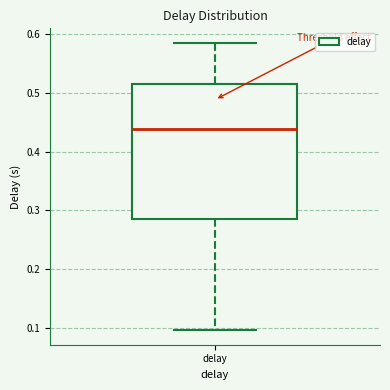

Read this box plot against the y-axis: the position of the median line, the range covered by the box, and the ends of both whiskers. The values are not printed on the chart, so give them approximately, as read against the axis.

median 0.44, box 0.29 to 0.52, whiskers 0.10 to 0.59